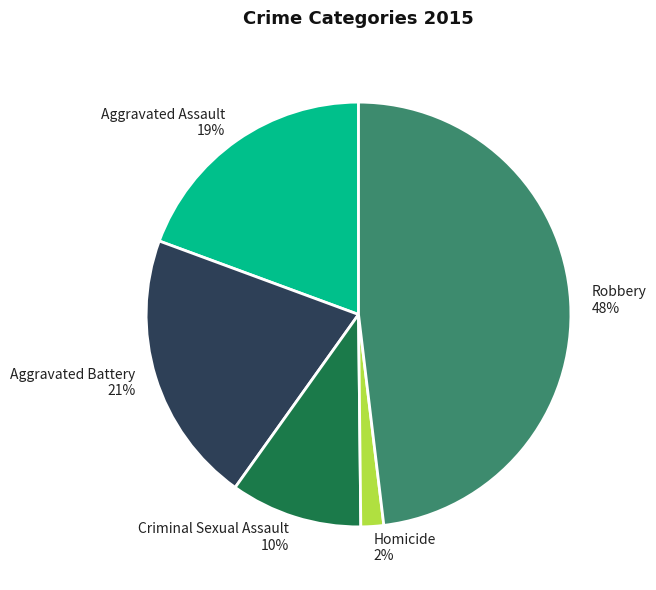

Count the number of slices in the pie.

5